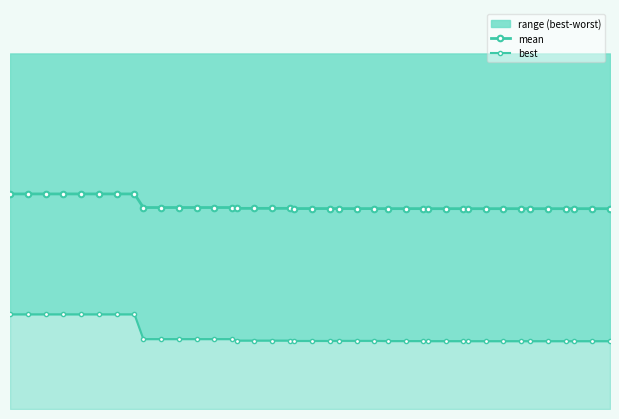

Reading left to right, what are all the values shown in this chart?

mean: 2.4	2.4	2.4	2.4	2.4	2.4	2.4	2.4	2.3	2.3	2.3	2.3	2.3	2.3	2.3	2.3	2.3	2.3	2.3	2.3	2.3	2.3	2.3	2.3	2.3	2.3	2.3	2.3	2.3	2.3	2.3	2.3	2.3	2.3	2.3	2.3	2.3	2.3	2.3	2.3
best: 1.1	1.1	1.1	1.1	1.1	1.1	1.1	1.1	0.8	0.8	0.8	0.8	0.8	0.8	0.8	0.8	0.8	0.8	0.8	0.8	0.8	0.8	0.8	0.8	0.8	0.8	0.8	0.8	0.8	0.8	0.8	0.8	0.8	0.8	0.8	0.8	0.8	0.8	0.8	0.8